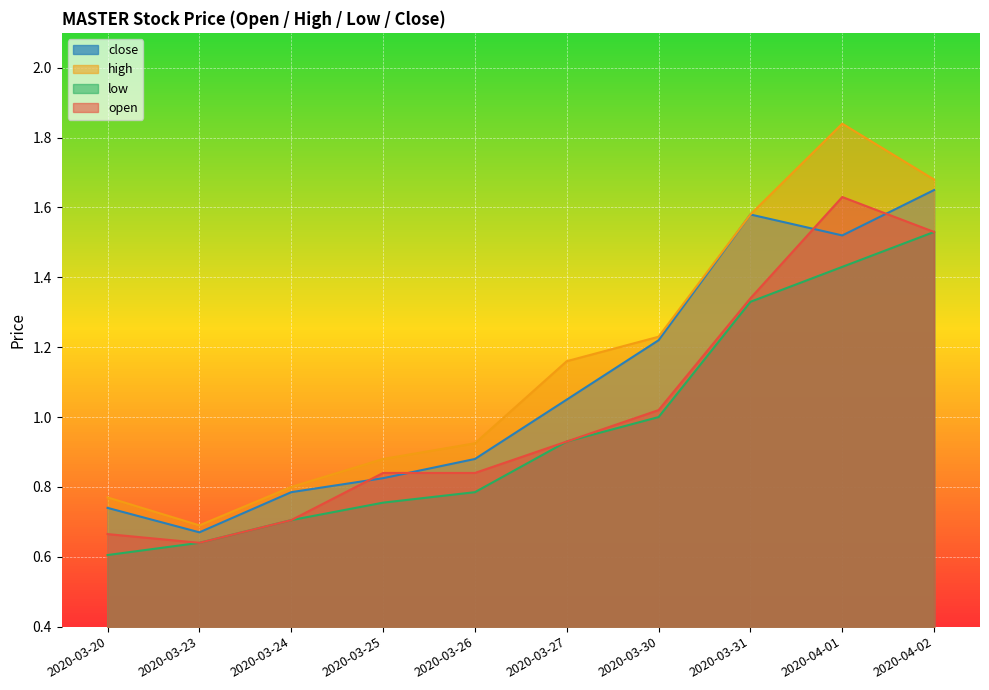

At which category does the chart reach its minimum across all series?

2020-03-20